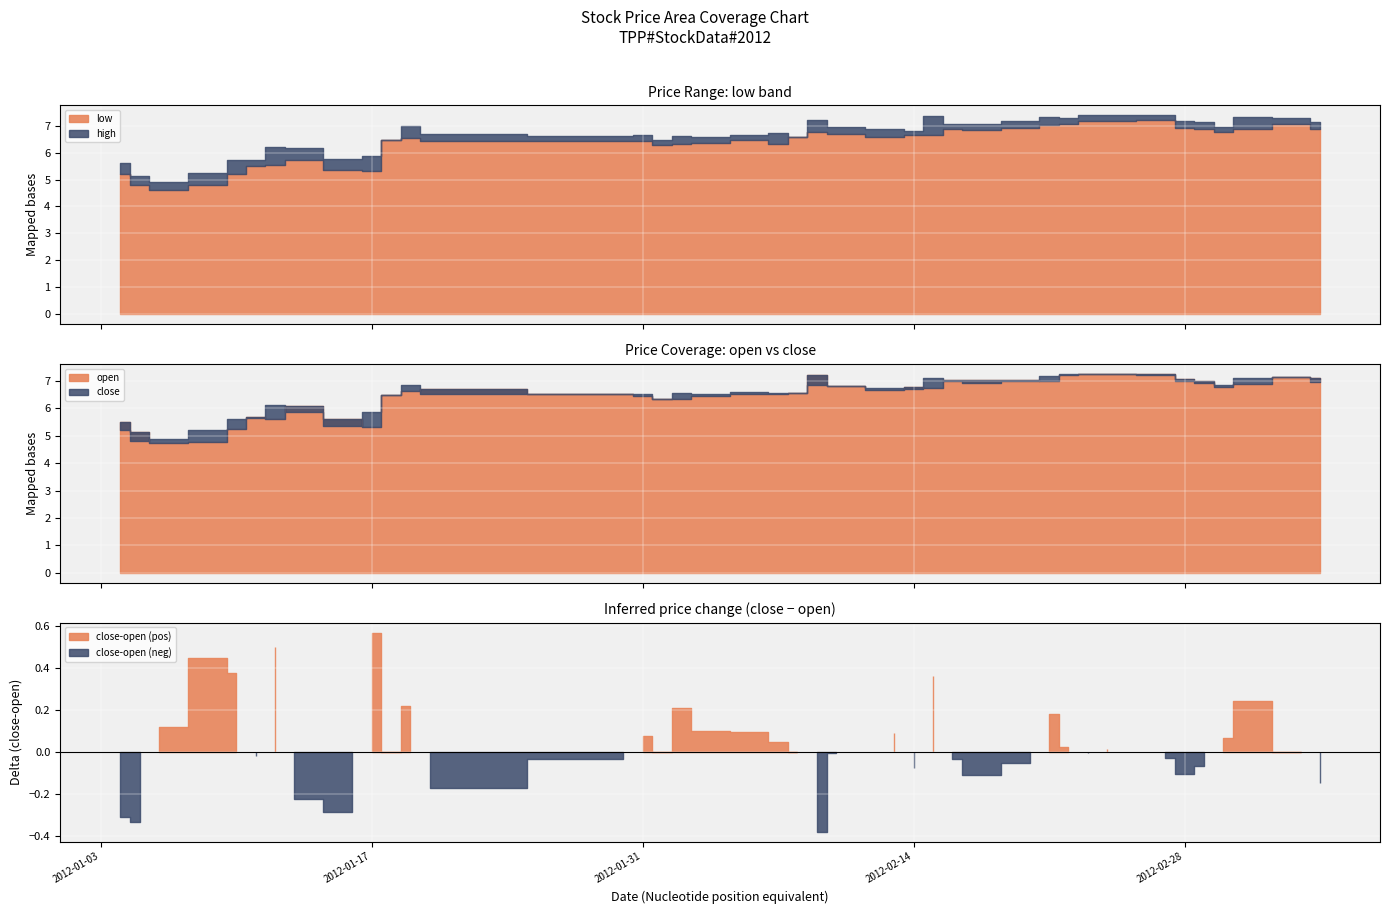

True or false: close has more than 1 interior local peaks.

True